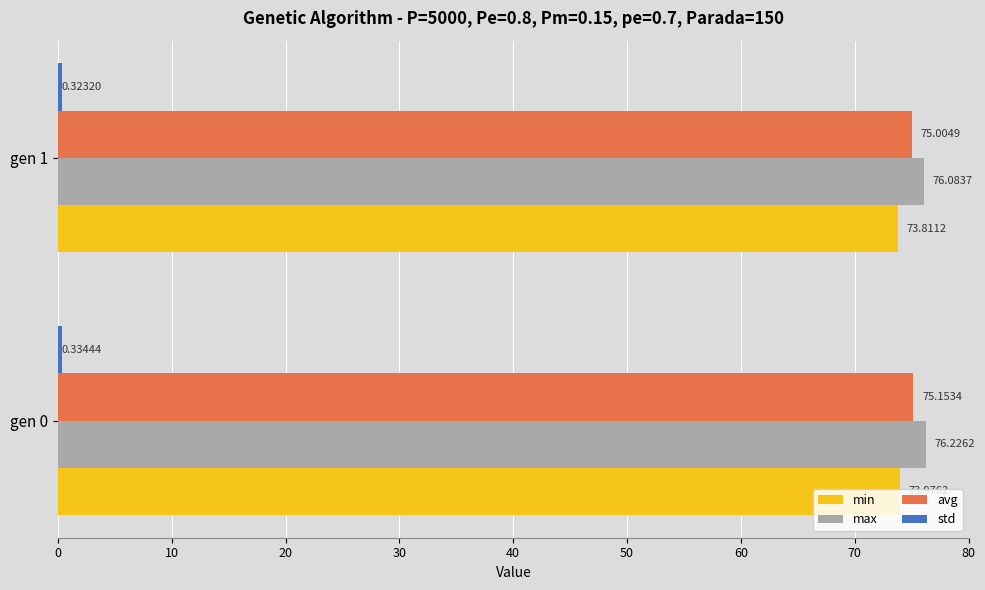

What is the sum of all max values?

152.3